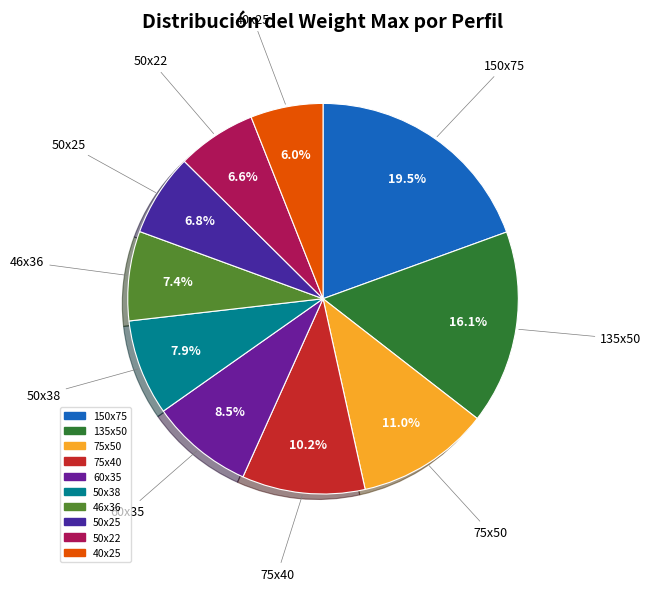

Is there any slice that represents more than half of the pie?

No